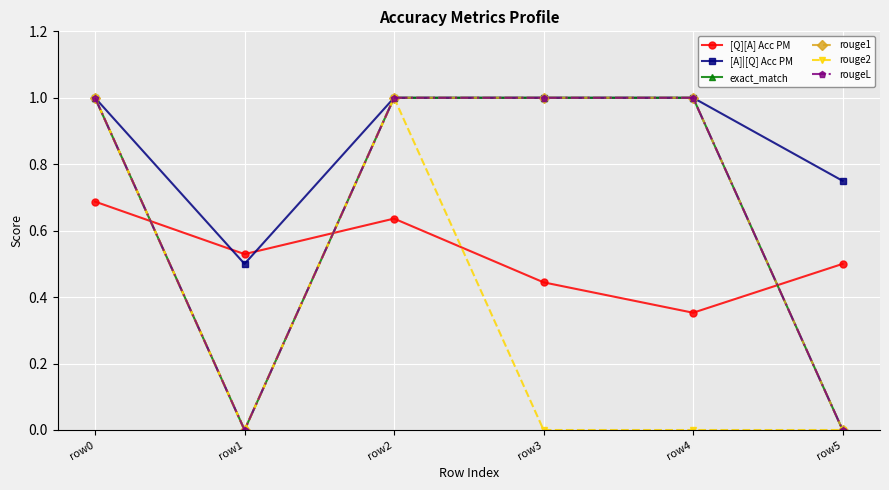

Is this an area chart (filled region under the line)?

No